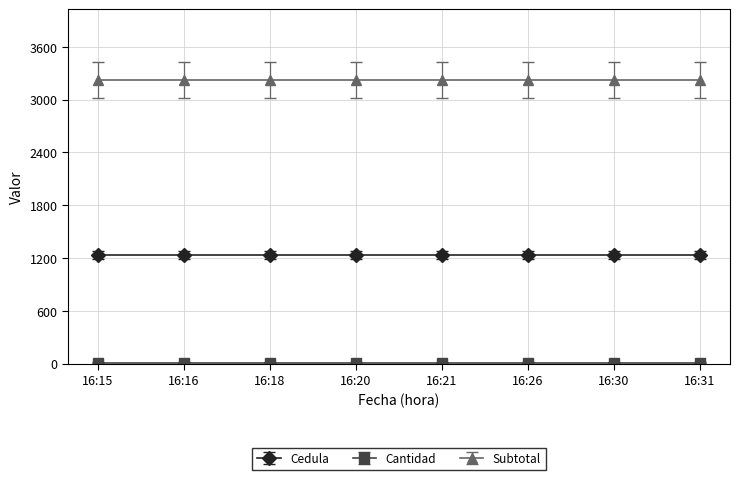

Reading left to right, transcribe all the data shown in this chart.

Cedula: 1234	1234	1234	1234	1234	1234	1234	1234
Cantidad: 12	12	12	12	12	12	12	12
Subtotal: 3221	3221	3221	3221	3221	3221	3221	3221